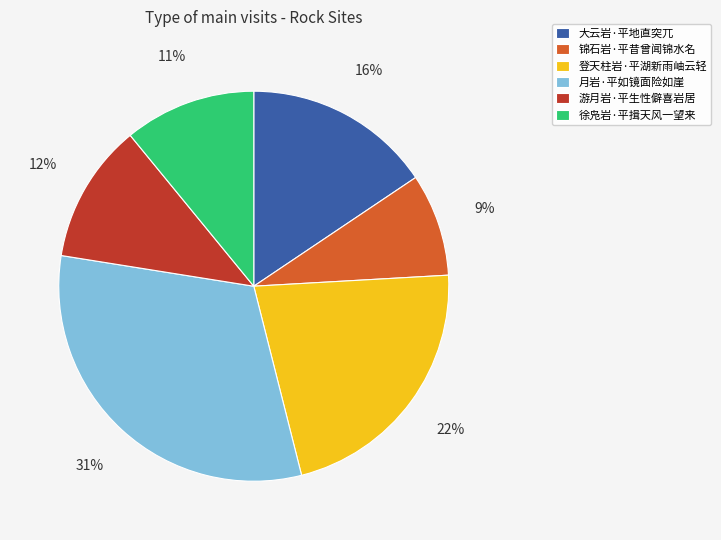

How many slices are in this pie chart?

6